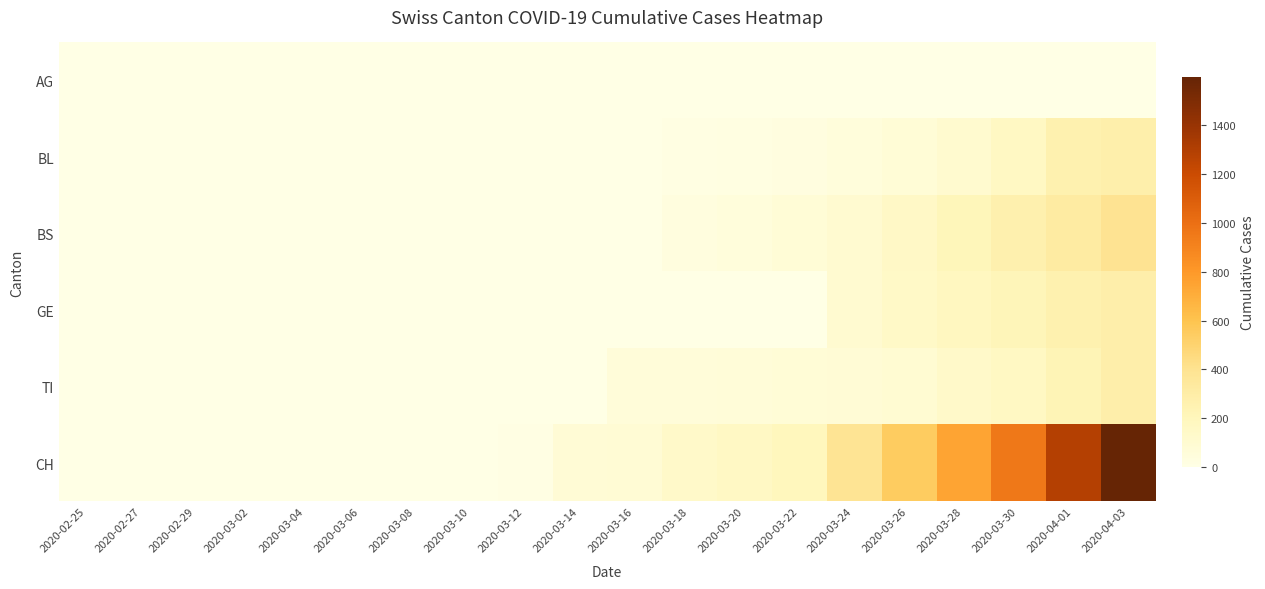

Rank the series at 2020-03-18 from lowest to highest value.

GE, AG, BL, BS, TI, CH